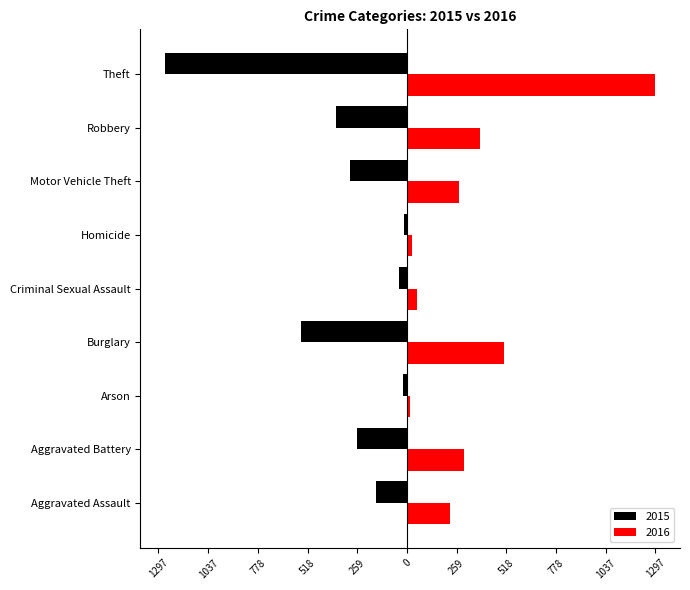

What is the label of the 2nd bar from the left?

Aggravated Battery